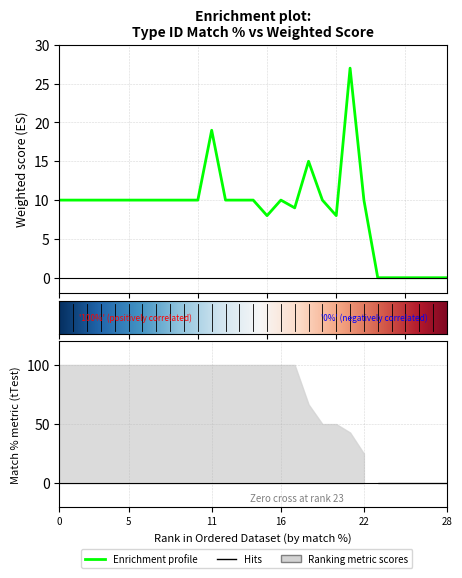

The chart shows a value of 17 at 1012. True or false?

False